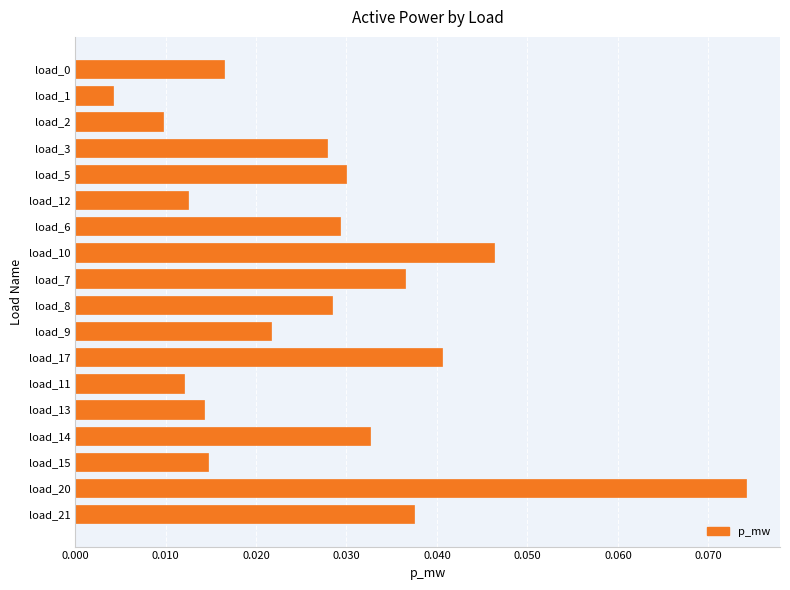

What is the sum of all values?

0.5